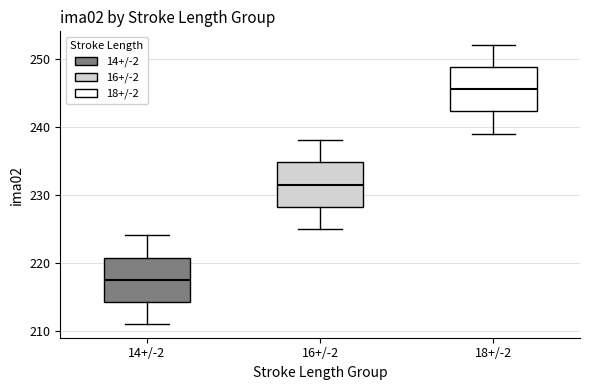

Reading left to right, transcribe this box plot: for each box, give where its median line is, the range the box spans, and where its two whiskers end, as read against the y-axis. The values are not printed on the chart, so give them approximately, as read against the axis.

14+/-2: median 218, box 214 to 221, whiskers 211 to 224
16+/-2: median 232, box 228 to 235, whiskers 225 to 238
18+/-2: median 246, box 242 to 249, whiskers 239 to 252